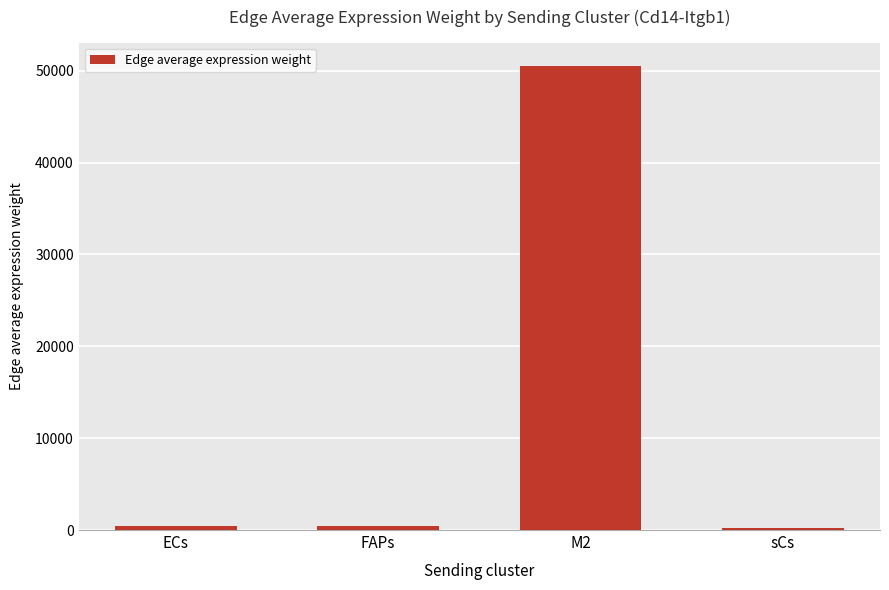

How many series are shown in this chart?

1